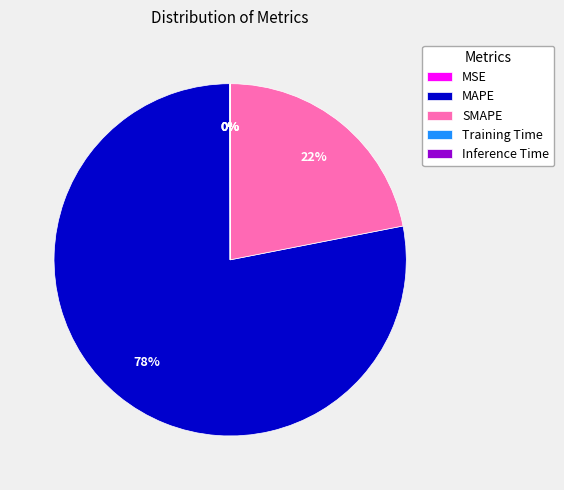

To the nearest percent, what percentage of the pie is SMAPE?

22%